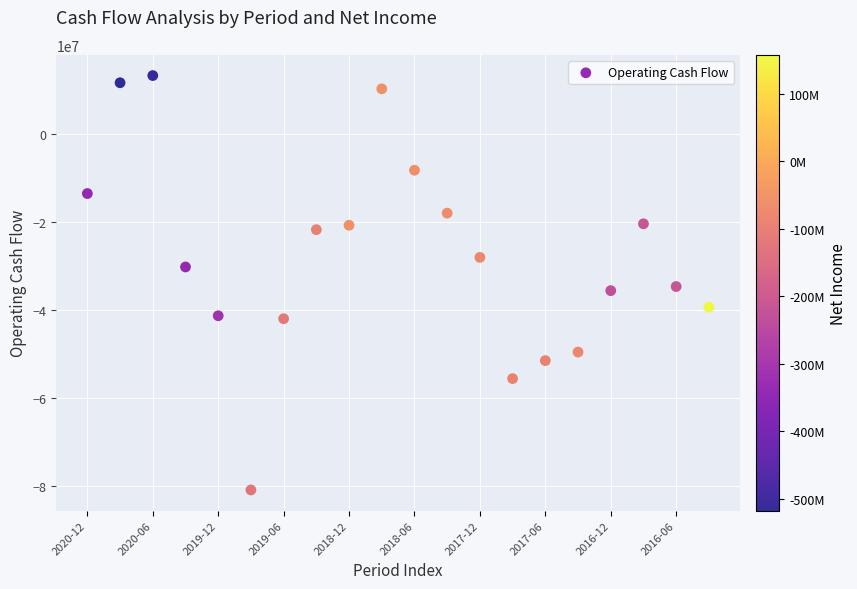

What is the range of Y values (max minus min)?

94169000